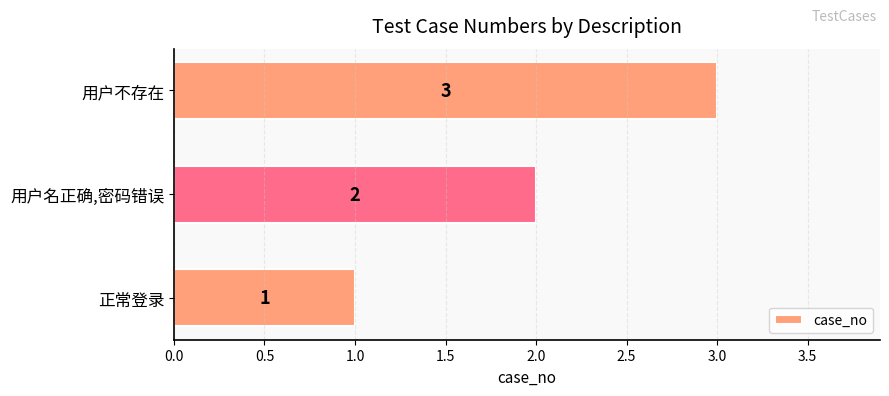

How many categories are shown in the chart?

3